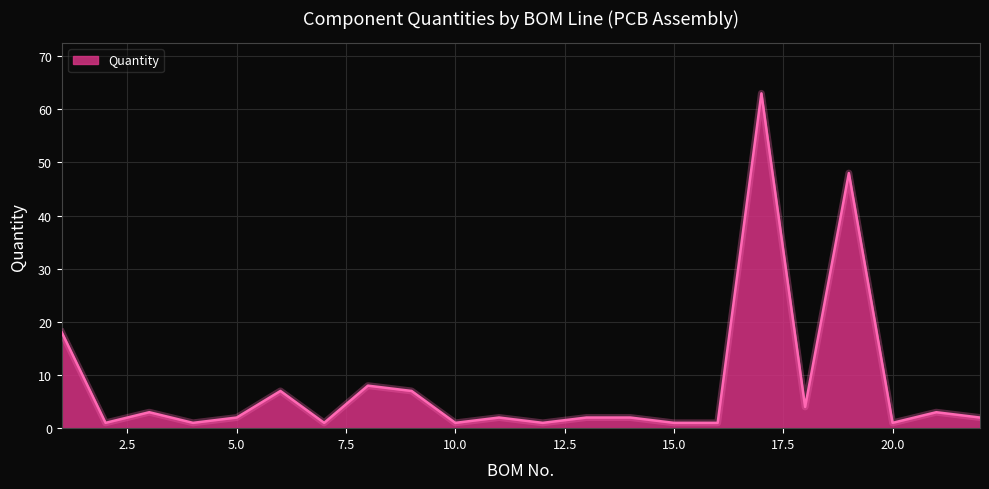

What is the maximum value shown in the chart?

63